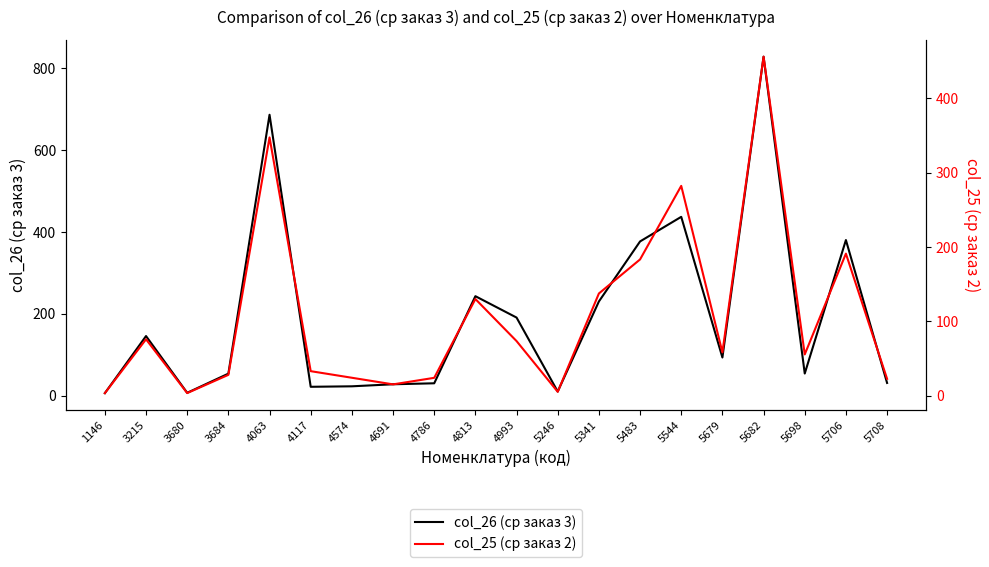

Reading right to left, extract all data points from this chart.

col_26 (ср заказ 3): 5708=31.4	5706=380.6	5698=54.4	5682=828.6	5679=93.6	5544=437.3	5483=377.2	5341=230.5	5246=10.5	4993=191.2	4813=243.4	4786=30.6	4691=28.2	4574=23.2	4117=22.0	4063=686.7	3684=54.2	3680=7.3	3215=146.0	1146=6.5
col_25 (ср заказ 2): 5708=22.8	5706=191.2	5698=55.7	5682=456.0	5679=58.4	5544=282.3	5483=183.4	5341=137.6	5246=5.4	4993=73.6	4813=130.2	4786=24.2	4691=15.4	4574=24.3	4117=33.2	4063=347.5	3684=28.2	3680=3.7	3215=76.0	1146=3.6